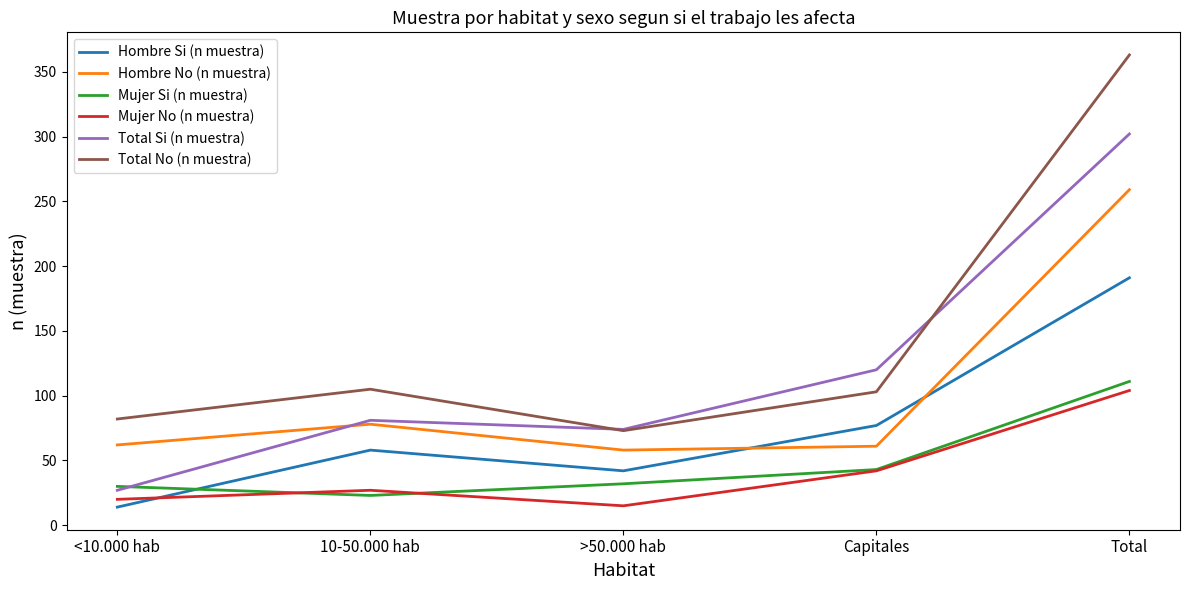

Count the number of data series in this chart.

6